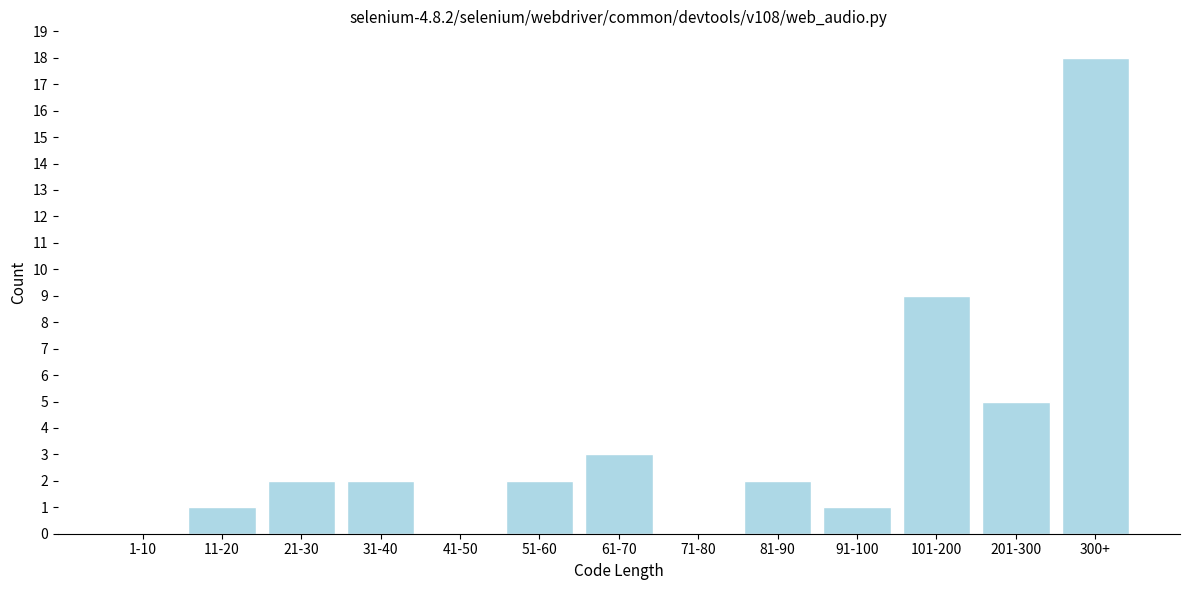

Reading left to right, transcribe all the data shown in this chart.

1-10=0	11-20=1	21-30=2	31-40=2	41-50=0	51-60=2	61-70=3	71-80=0	81-90=2	91-100=1	101-200=9	201-300=5	300+=18